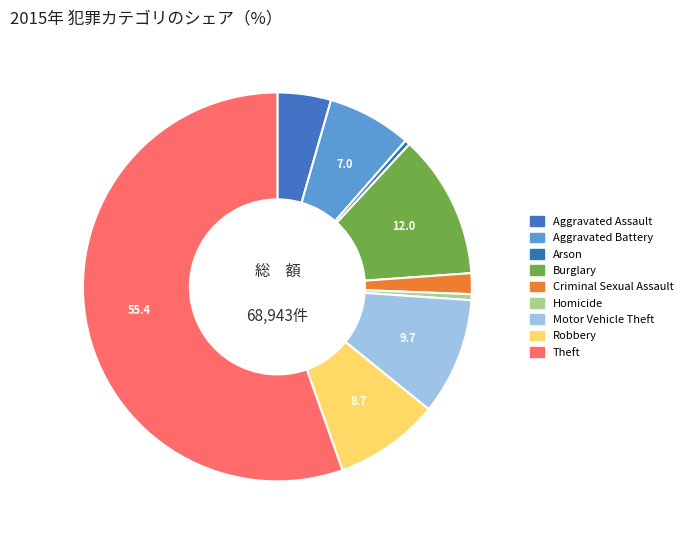

Which category has the biggest portion of the pie?

Theft